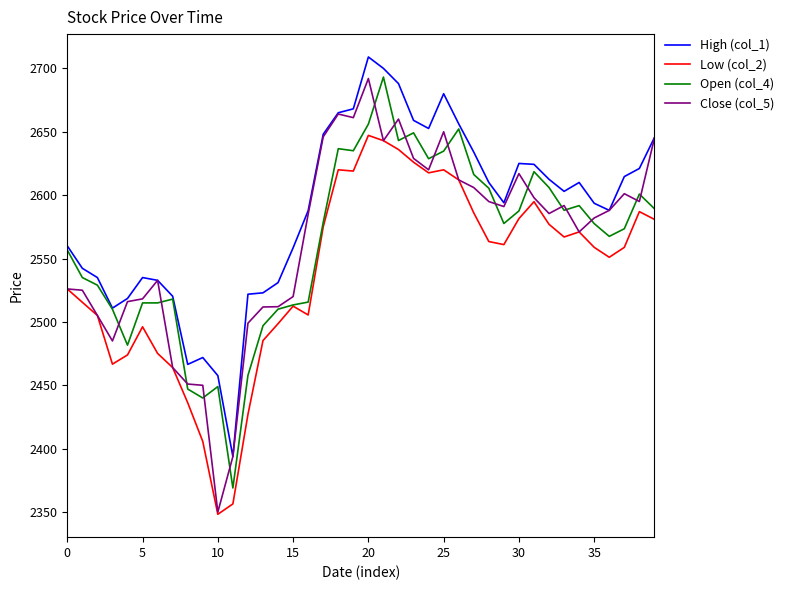

Which series has the largest range (max minus min)?

Close (col_5)